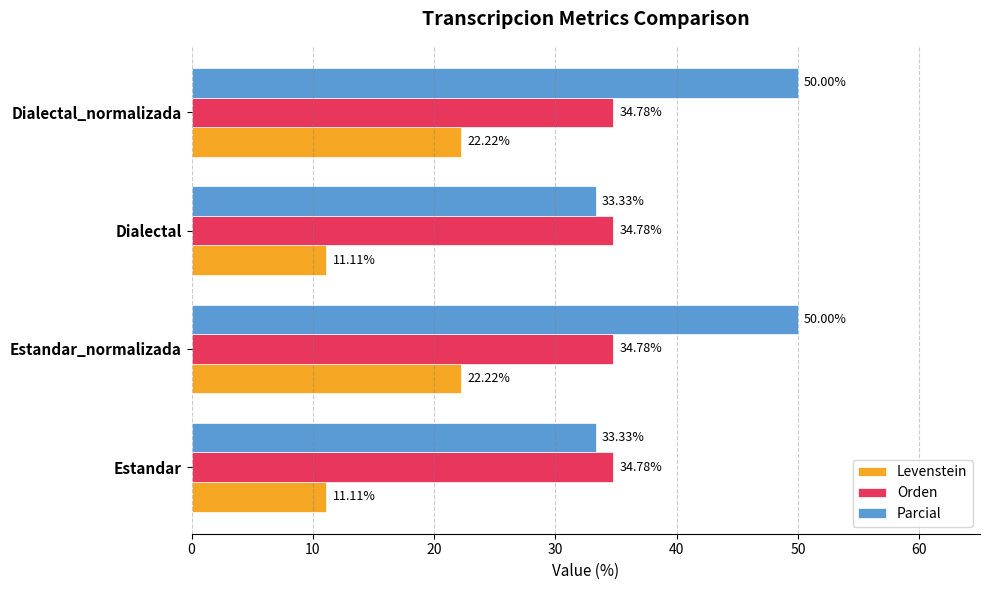

What is the total value across all series at Estandar_normalizada?

107.0